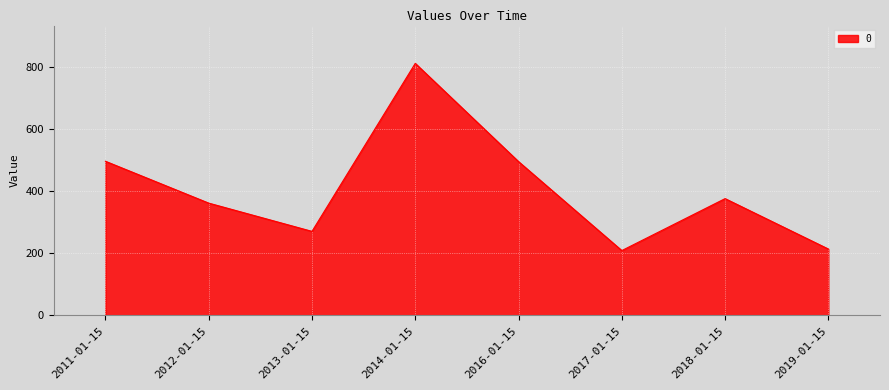

True or false: the data has more than 2 interior local peaks.

False